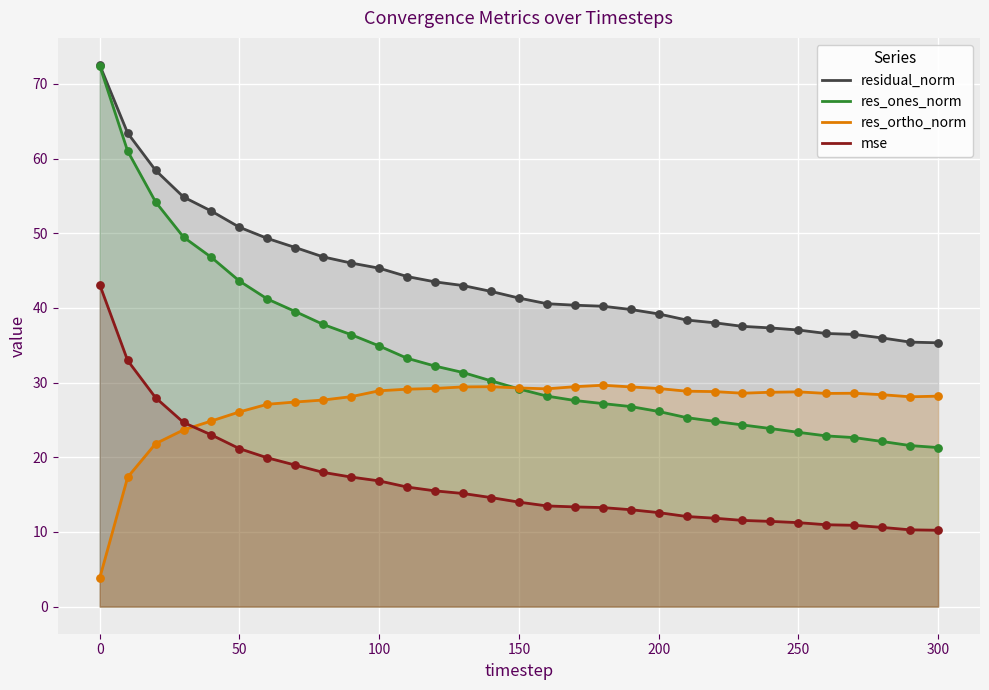

Which series has the largest total across all categories?

residual_norm